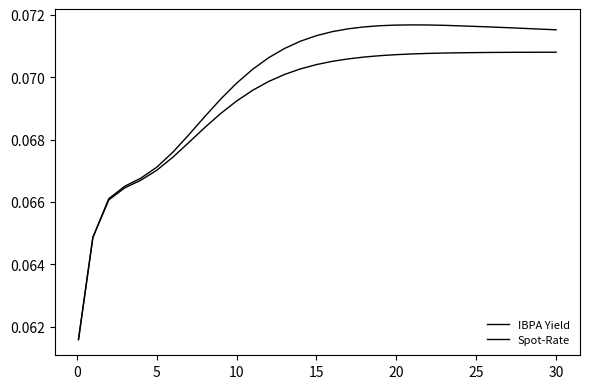

Which series has the largest range (max minus min)?

Spot-Rate